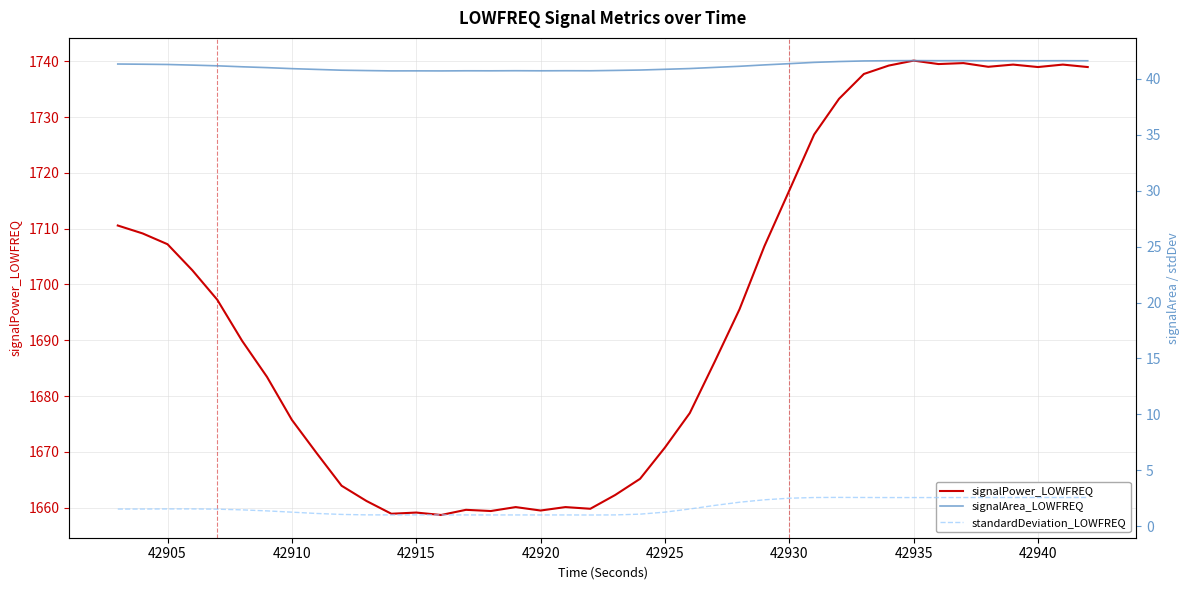

Reading left to right, transcribe all the data shown in this chart.

signalPower_LOWFREQ: 1710.6	1709.1	1707.2	1702.5	1697.3	1689.9	1683.4	1675.7	1669.8	1663.9	1661.2	1658.9	1659.1	1658.7	1659.6	1659.4	1660.1	1659.5	1660.1	1659.8	1662.3	1665.2	1670.8	1677.0	1686.1	1695.6	1706.9	1716.8	1726.9	1733.3	1737.7	1739.2	1740.1	1739.5	1739.7	1739.0	1739.4	1739.0	1739.4	1739.0
signalArea_LOWFREQ: 41.3	41.3	41.3	41.2	41.2	41.1	41.0	40.9	40.8	40.8	40.7	40.7	40.7	40.7	40.7	40.7	40.7	40.7	40.7	40.7	40.8	40.8	40.9	40.9	41.0	41.1	41.3	41.4	41.5	41.6	41.6	41.6	41.6	41.6	41.6	41.6	41.6	41.6	41.6	41.6
standardDeviation_LOWFREQ: 1.5	1.5	1.5	1.5	1.5	1.5	1.4	1.3	1.1	1.1	1.0	1.0	1.0	1.0	1.0	1.0	1.0	1.0	1.0	1.0	1.0	1.1	1.3	1.5	1.9	2.1	2.4	2.5	2.6	2.6	2.6	2.6	2.6	2.6	2.6	2.6	2.6	2.6	2.6	2.6